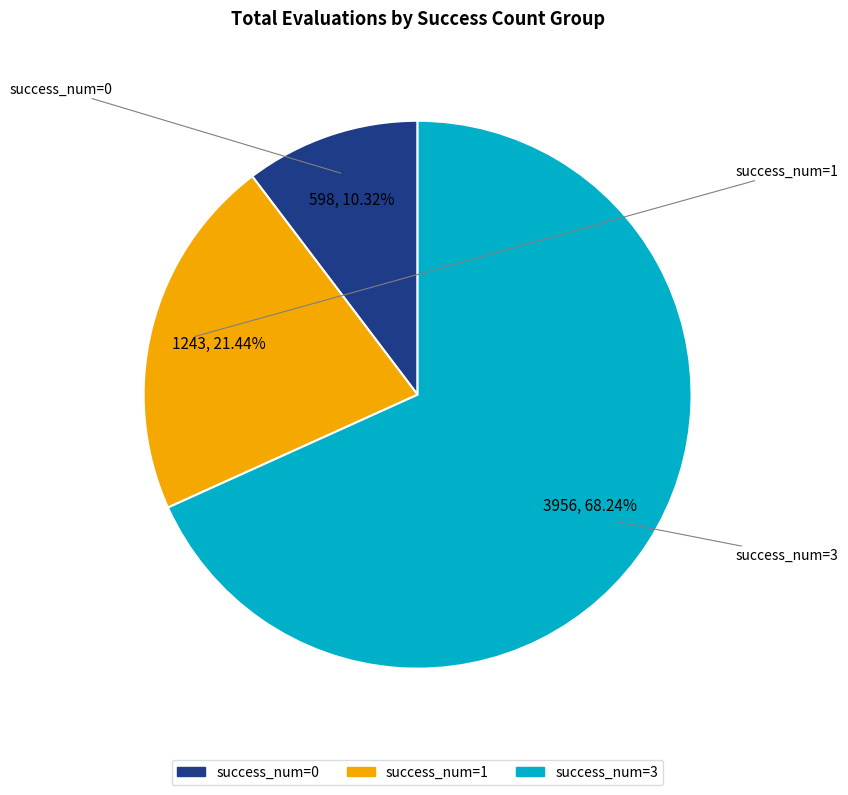

Is there any slice that represents more than half of the pie?

Yes